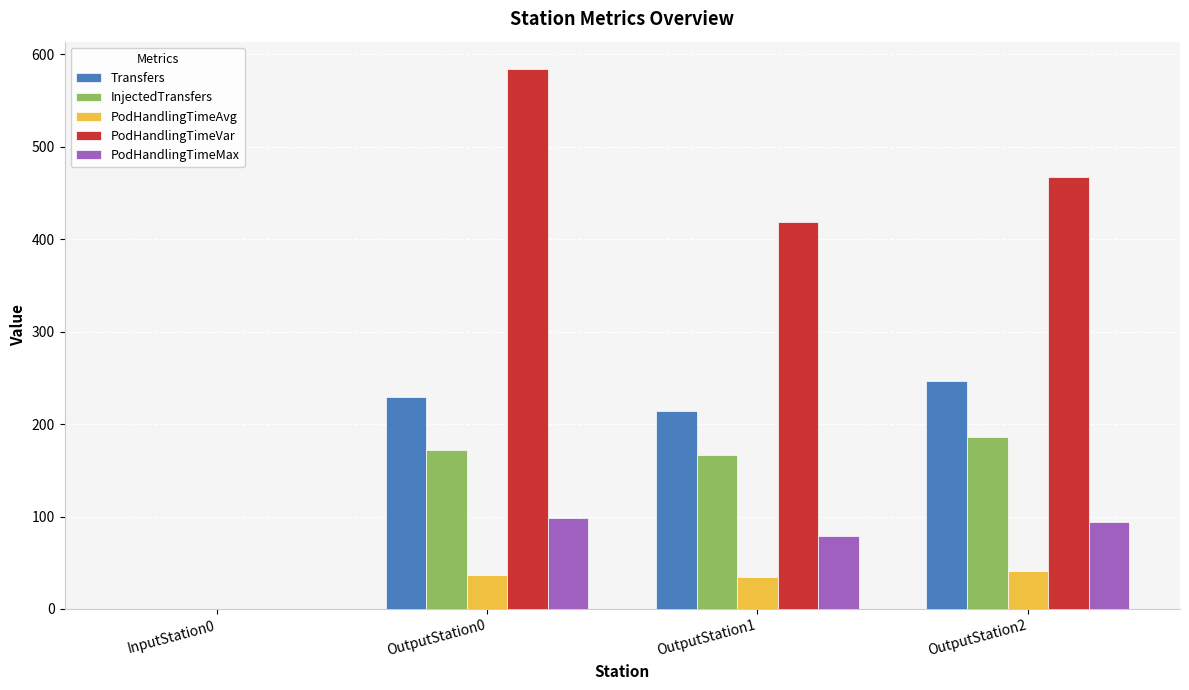

Does the chart contain stacked bars?

No